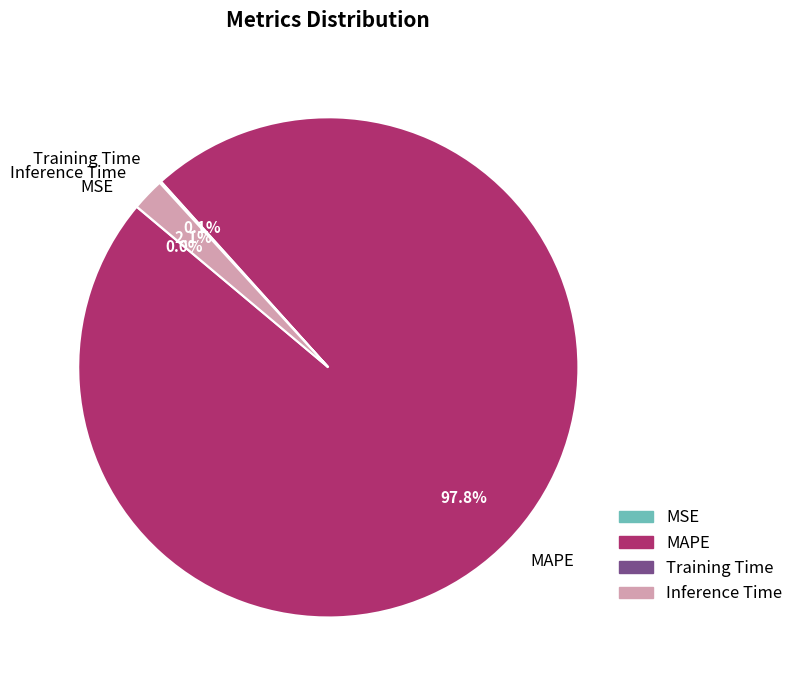

Which category accounts for the majority?

MAPE